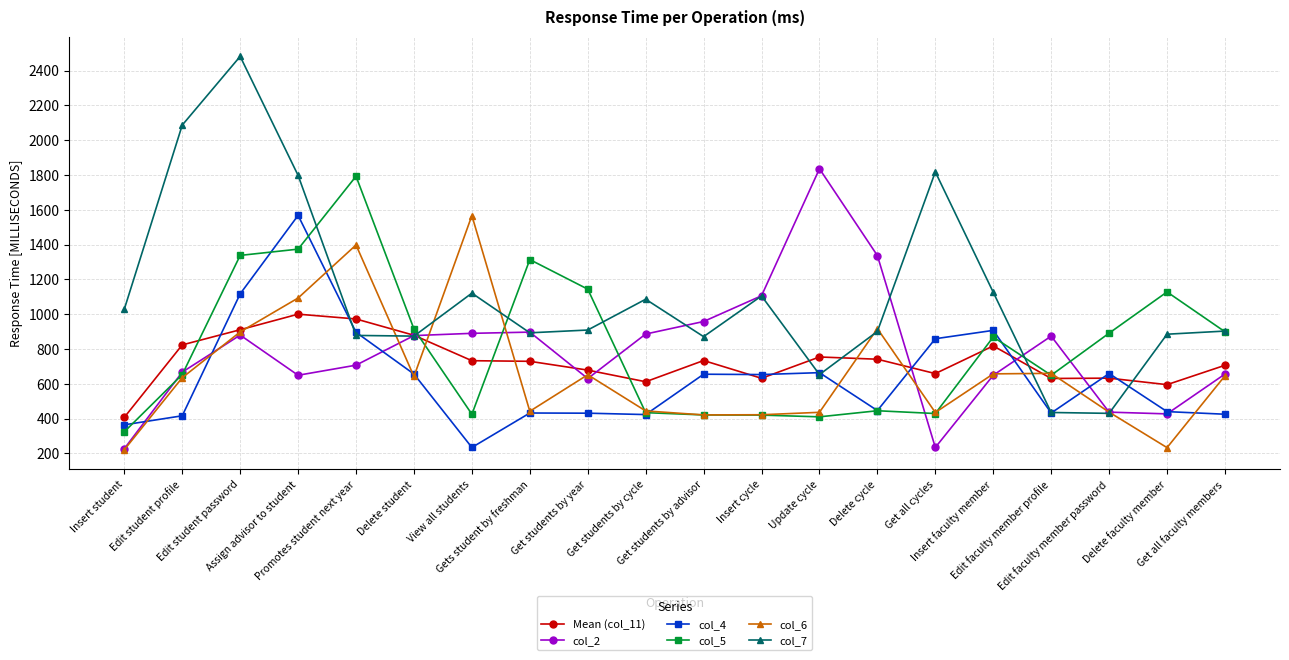

Is it true that col_6 equals 379.2 at Insert faculty member?

False